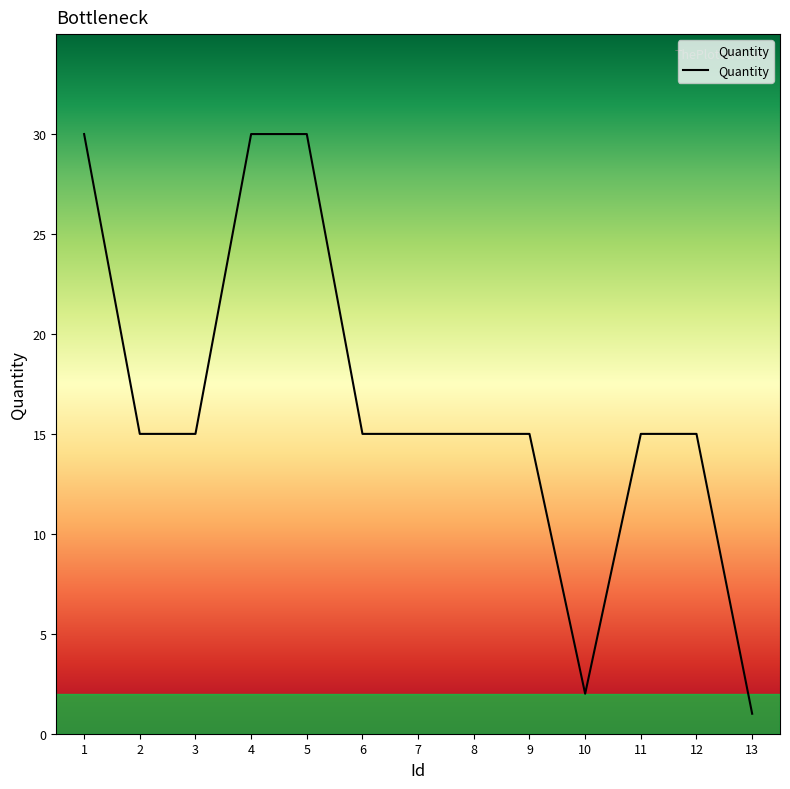

Where does the data first go above 15?

1